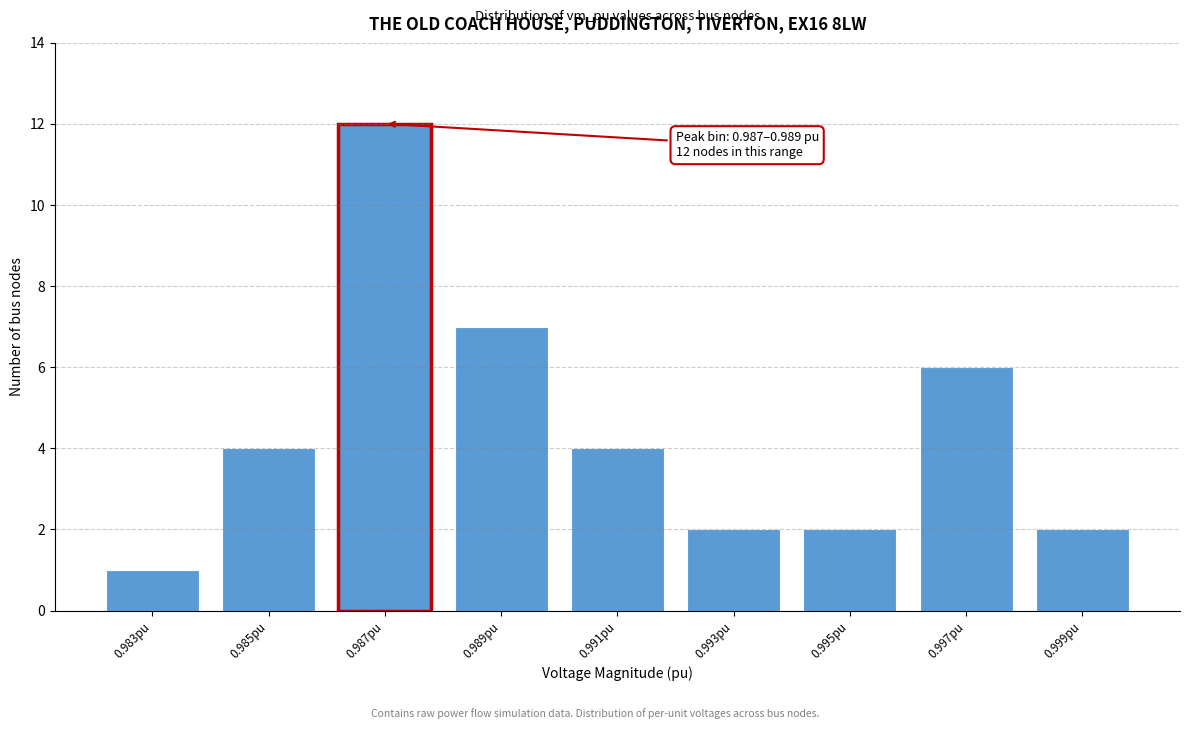

Reading left to right, extract all data points from this chart.

1	4	12	7	4	2	2	6	2